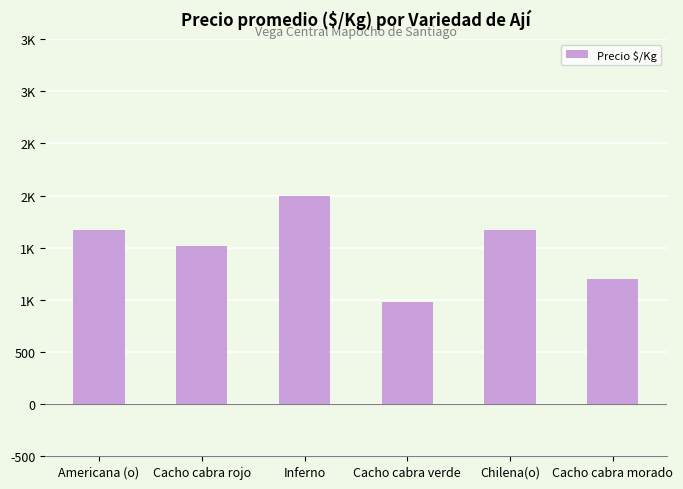

Where is the data nearest to the value 1486?

Cacho cabra rojo